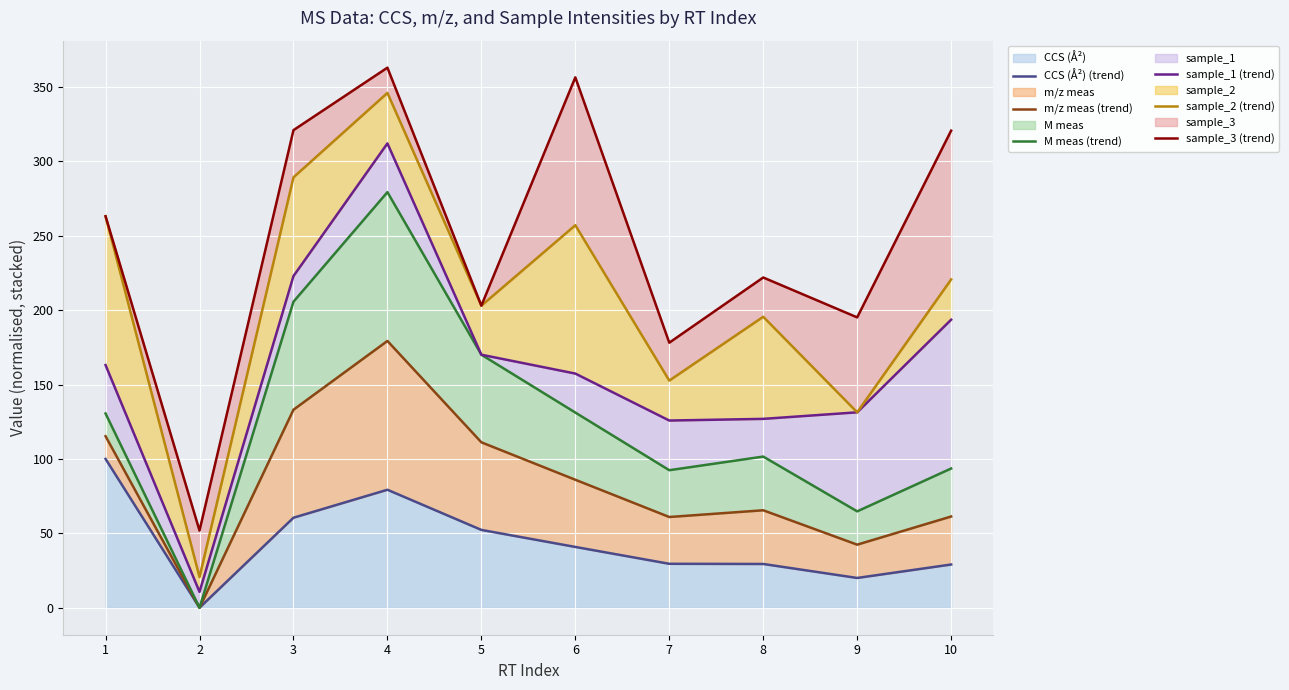

Where is the first local maximum for m/z meas (trend)?

4